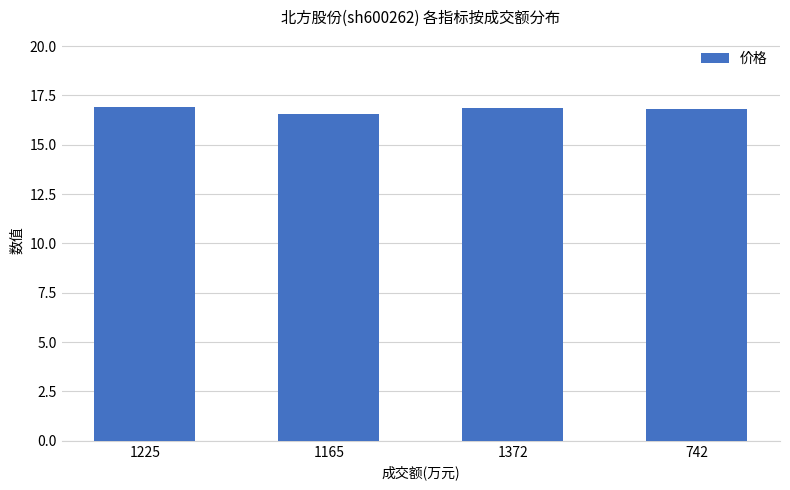

How many bars are there in total?

4